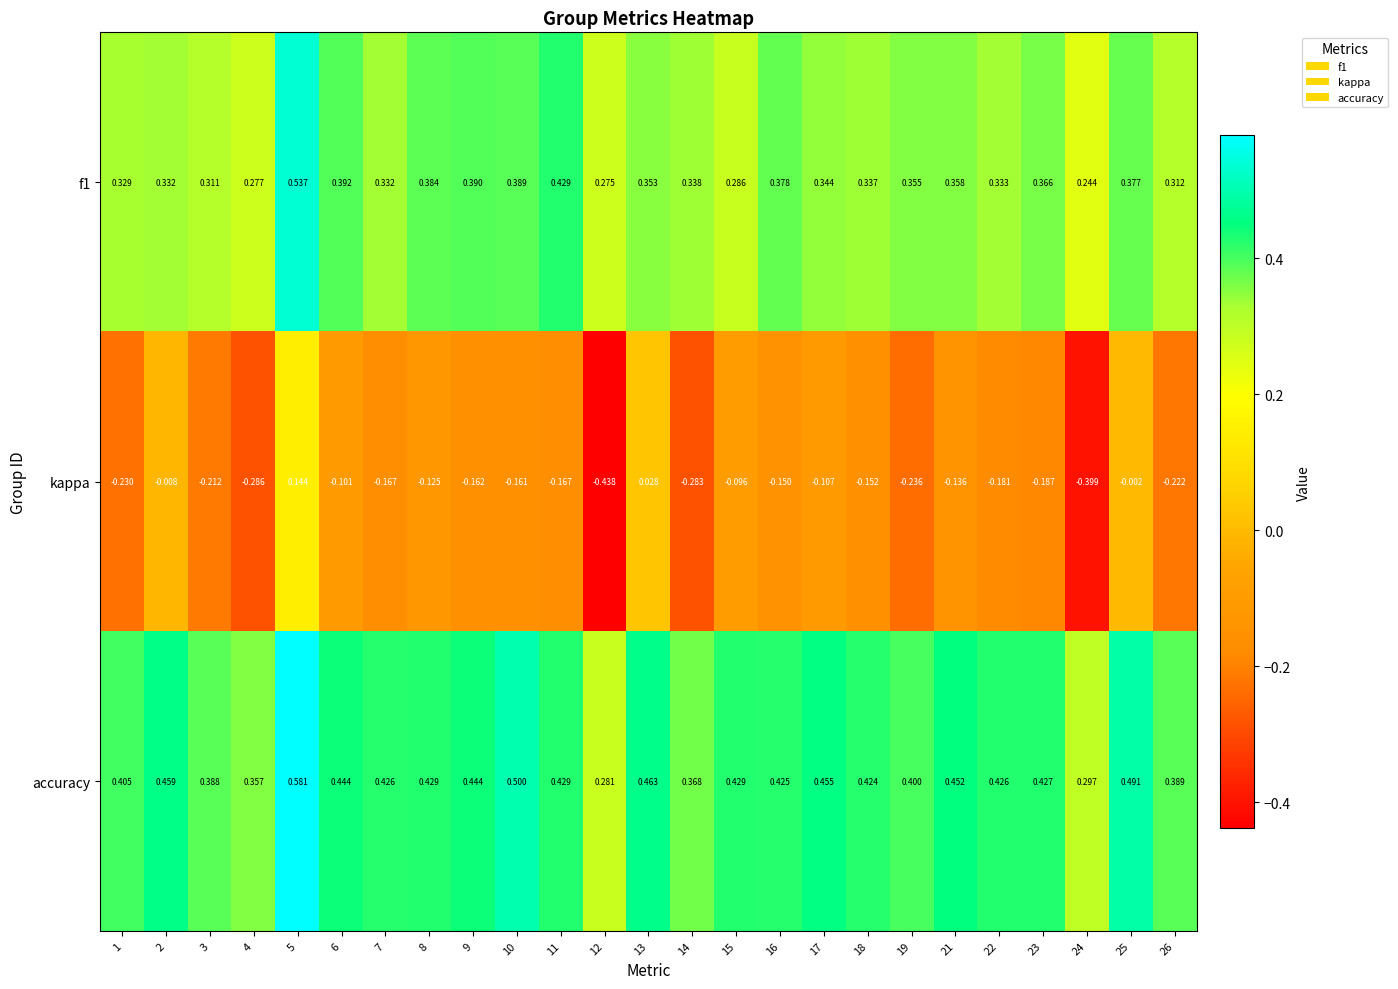

Which series has the largest total across all categories?

accuracy